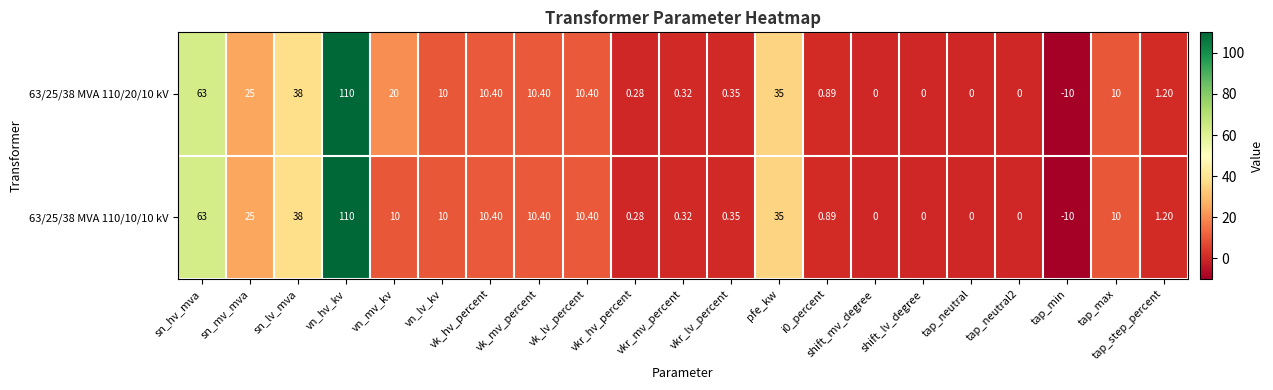

How many data points in 63/25/38 MVA 110/10/10 kV are less than 10?

10